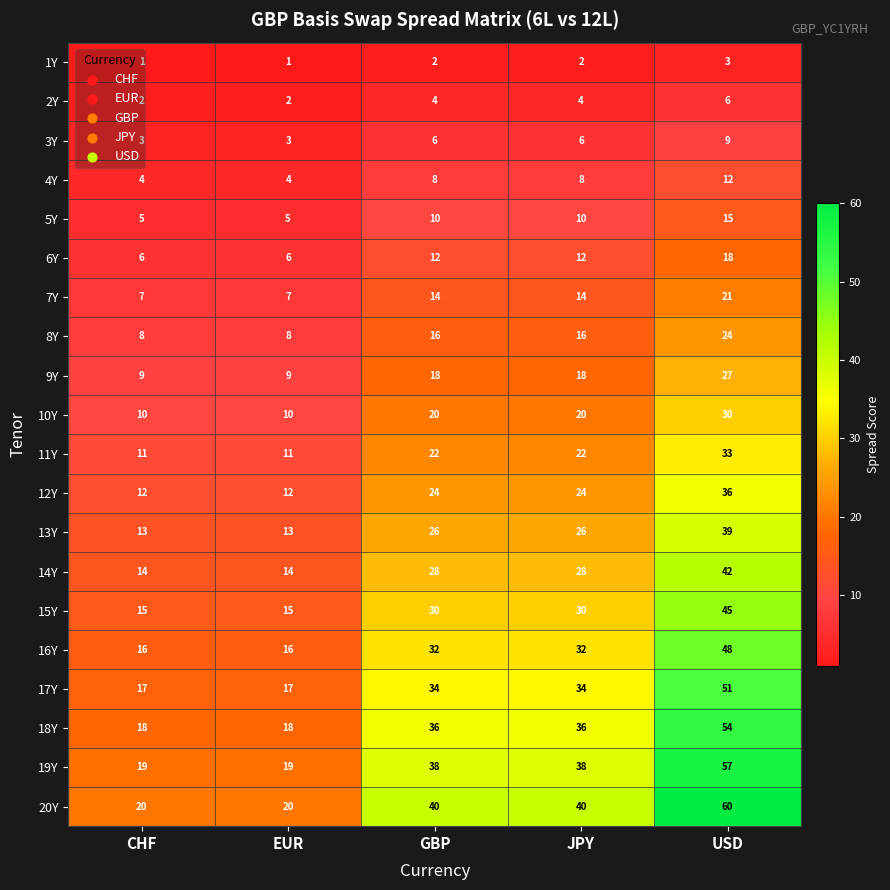

How many data points in 9Y are less than 18?

2